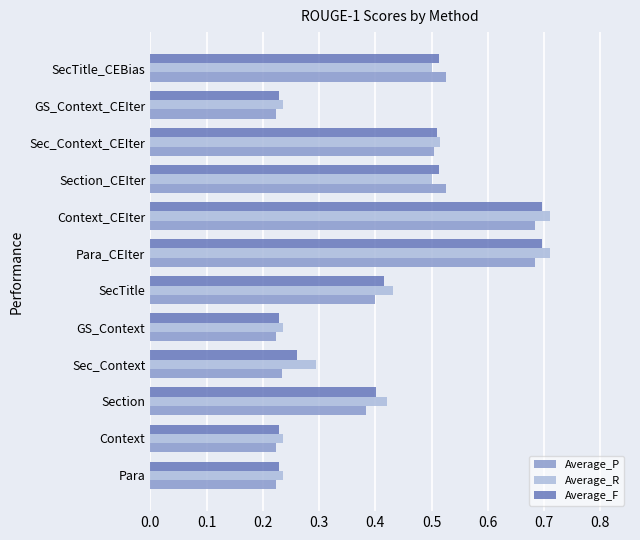

Is the value of Average_P at SecTitle_CEBias greater than the value of Average_F at GS_Context_CEIter?

Yes